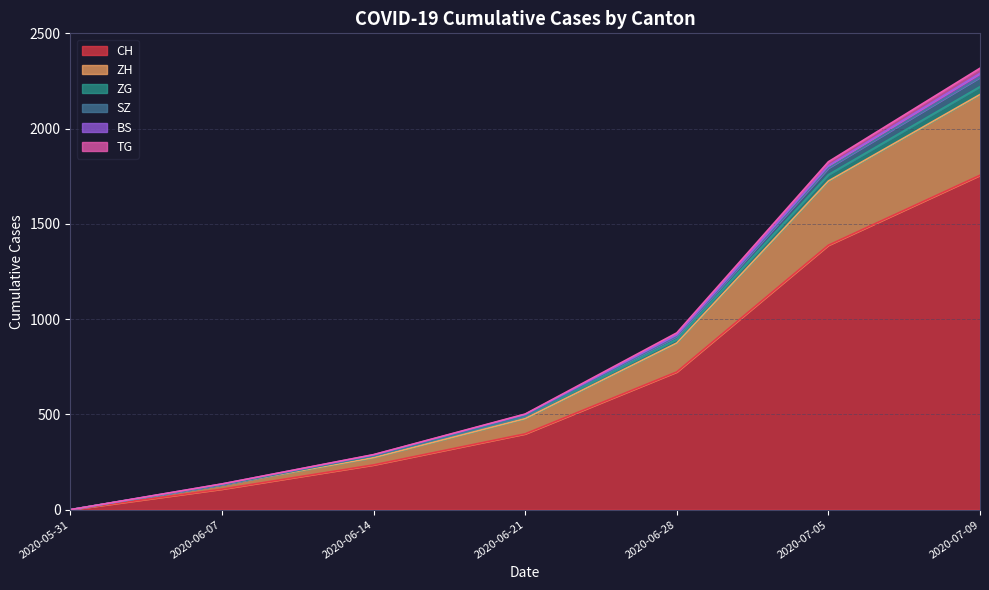

What is the label of the 7th point from the left?

2020-07-09